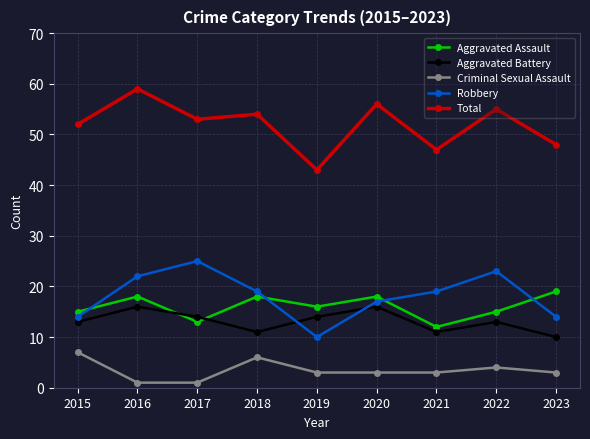

Is it true that Criminal Sexual Assault equals 11 at 2015?

False